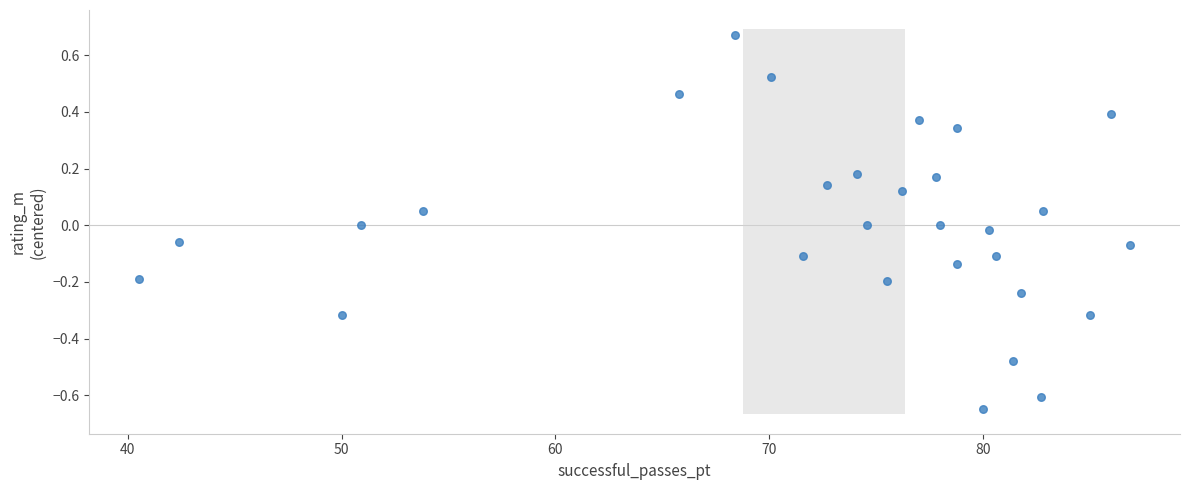

What is the range of Y values (max minus min)?

1.3